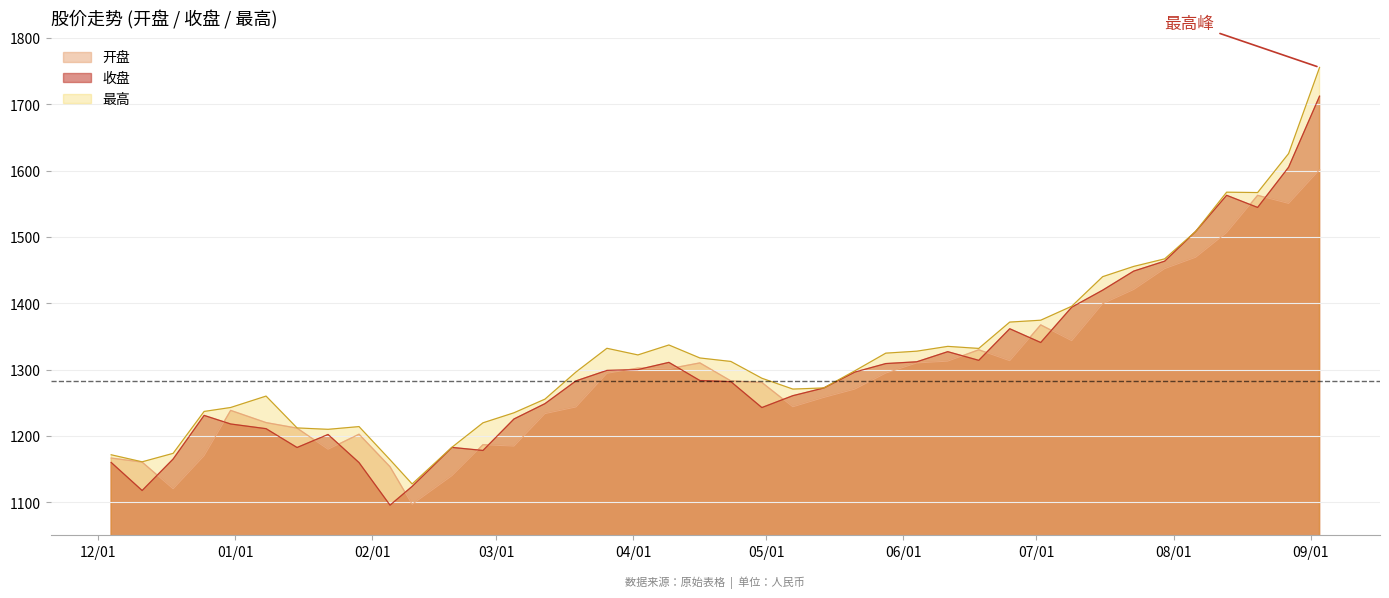

What is the maximum value for 收盘?

1712.4